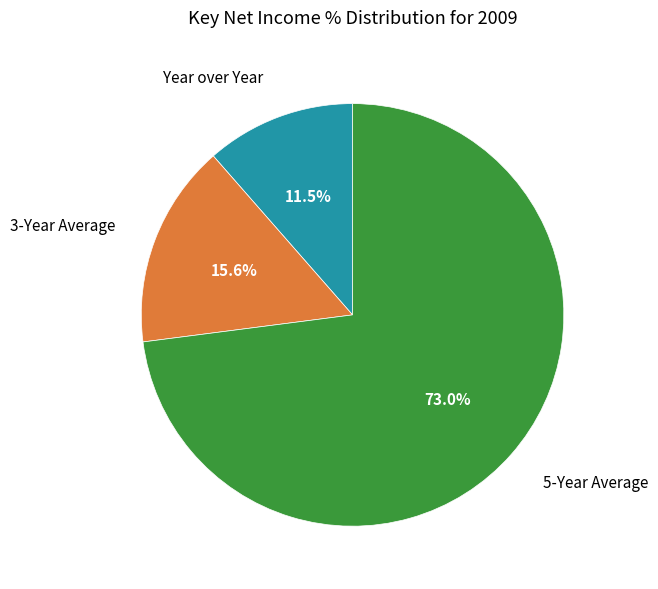

Does any single category account for the majority?

Yes